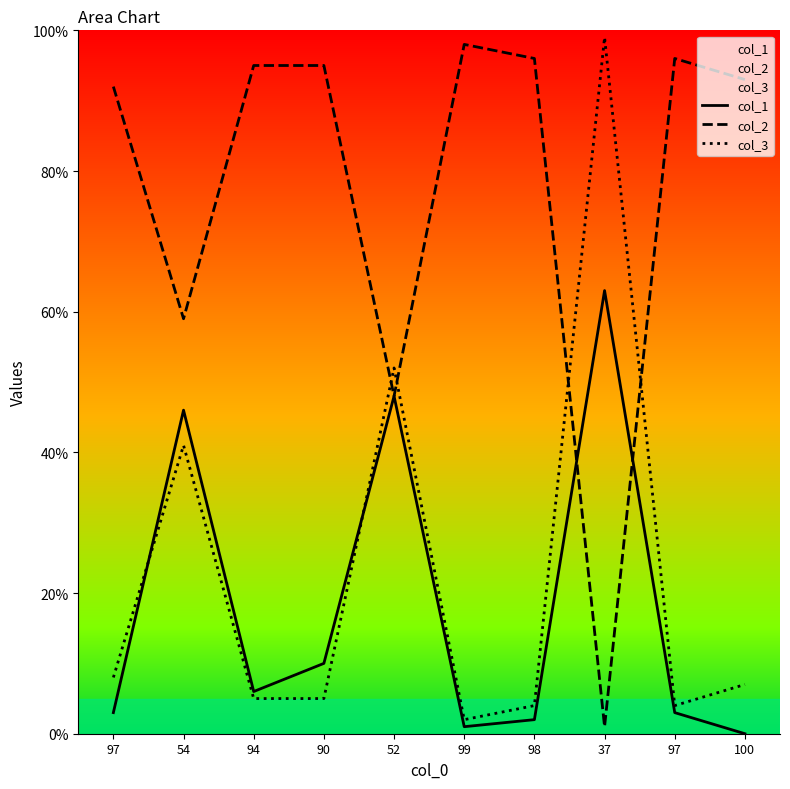

What is the label of the 5th point from the right?

99